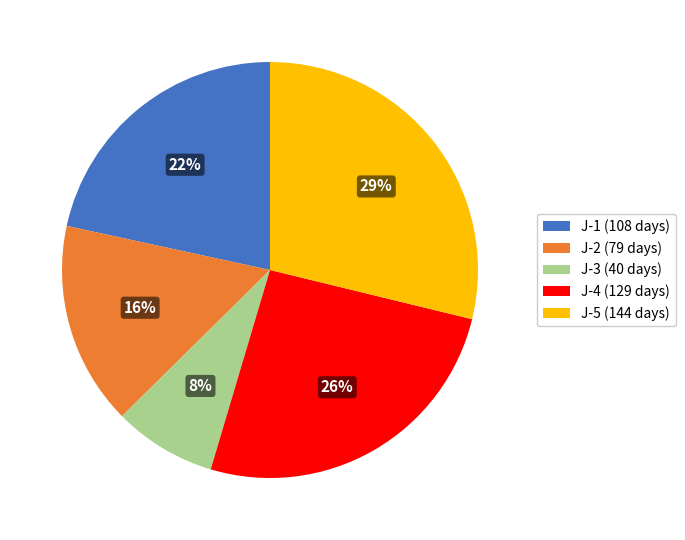

Is the sum of J-3 and J-4 greater than half?

No